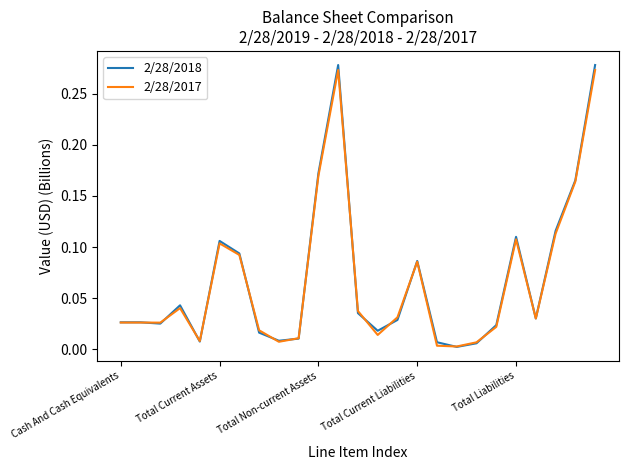

Which series has the widest spread of values?

2/28/2018